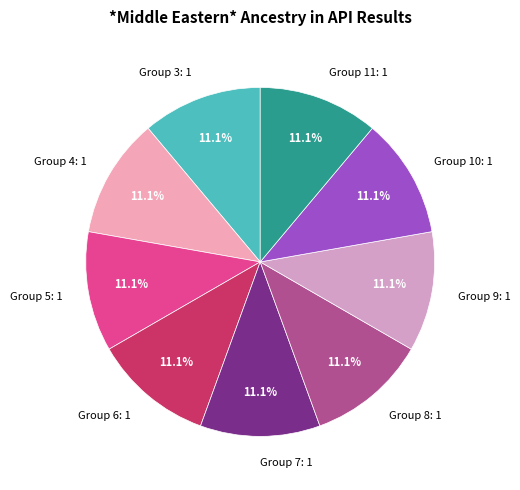

Approximately how many times larger is the value at Group 6: 1 compared to Group 7: 1?

1.0